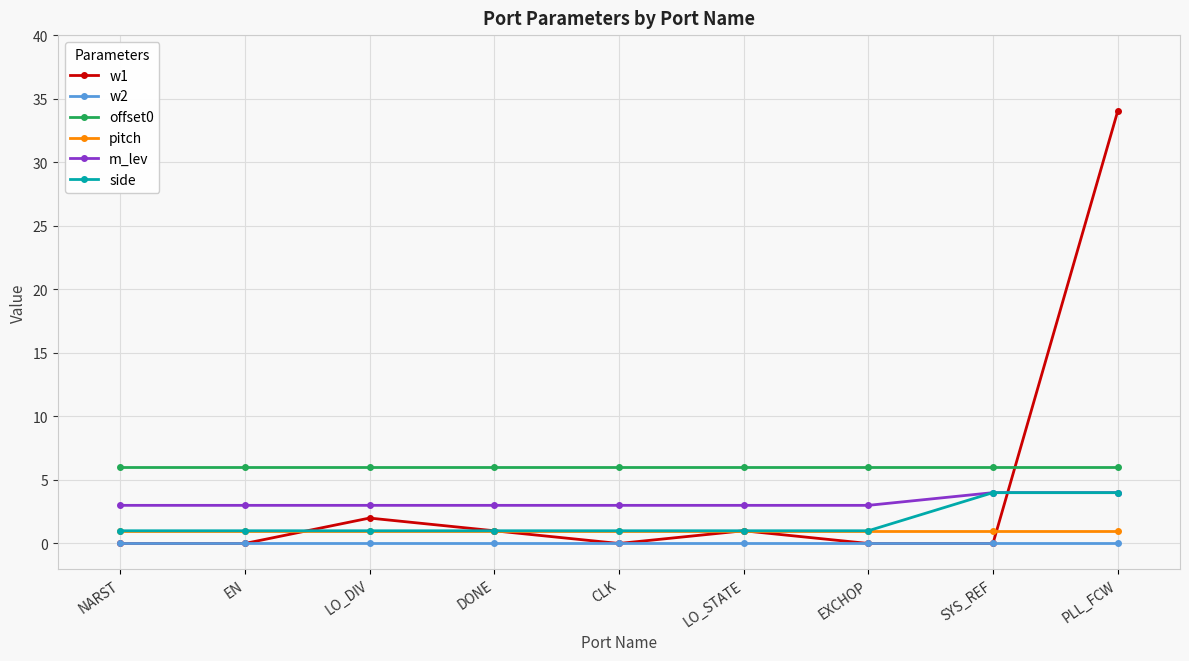

What is the greatest value displayed?

34